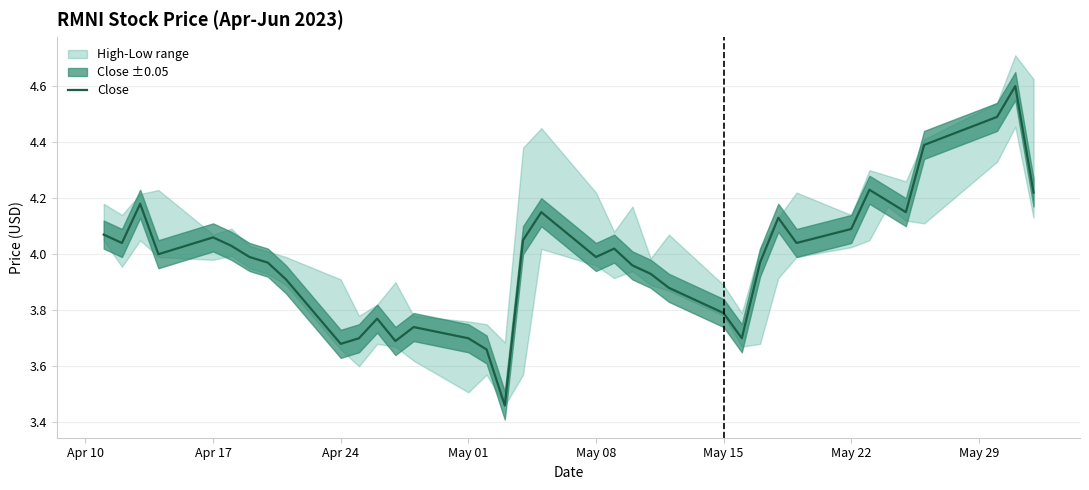

Is it true that Close equals 2.5 at Apr 17?

False